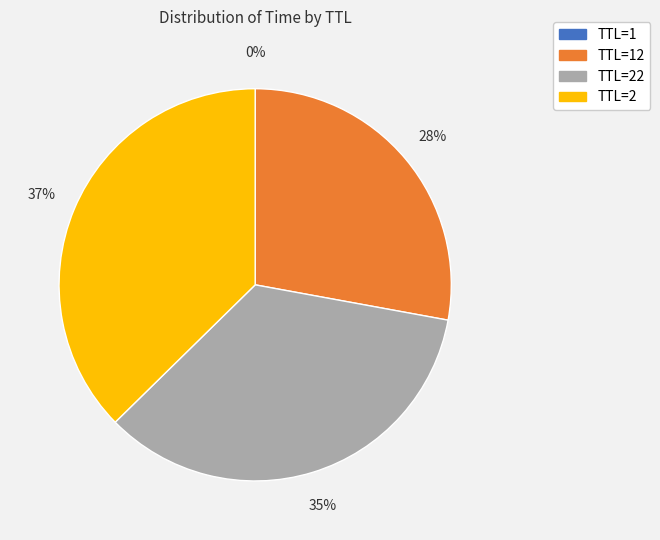

Is there a majority slice in this chart?

No